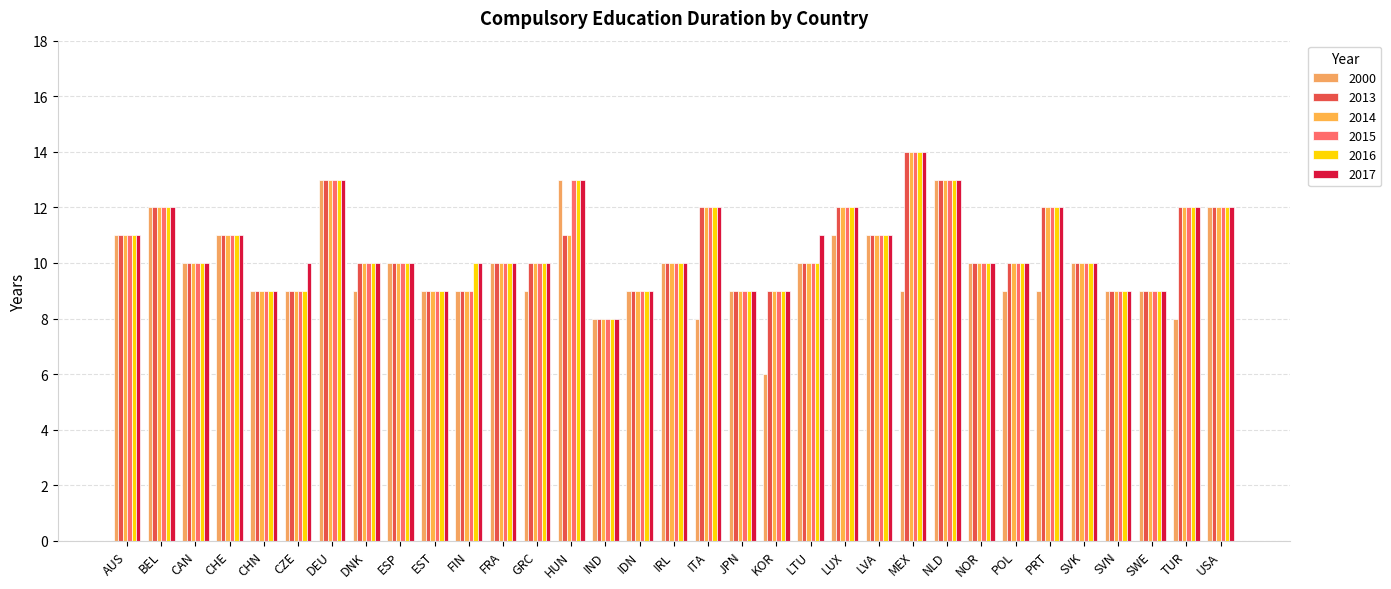

Reading left to right, transcribe all the data shown in this chart.

2000: AUS=11	BEL=12	CAN=10	CHE=11	CHN=9	CZE=9	DEU=13	DNK=9	ESP=10	EST=9	FIN=9	FRA=10	GRC=9	HUN=13	IND=8	IDN=9	IRL=10	ITA=8	JPN=9	KOR=6	LTU=10	LUX=11	LVA=11	MEX=9	NLD=13	NOR=10	POL=9	PRT=9	SVK=10	SVN=9	SWE=9	TUR=8	USA=12
2013: AUS=11	BEL=12	CAN=10	CHE=11	CHN=9	CZE=9	DEU=13	DNK=10	ESP=10	EST=9	FIN=9	FRA=10	GRC=10	HUN=11	IND=8	IDN=9	IRL=10	ITA=12	JPN=9	KOR=9	LTU=10	LUX=12	LVA=11	MEX=14	NLD=13	NOR=10	POL=10	PRT=12	SVK=10	SVN=9	SWE=9	TUR=12	USA=12
2014: AUS=11	BEL=12	CAN=10	CHE=11	CHN=9	CZE=9	DEU=13	DNK=10	ESP=10	EST=9	FIN=9	FRA=10	GRC=10	HUN=11	IND=8	IDN=9	IRL=10	ITA=12	JPN=9	KOR=9	LTU=10	LUX=12	LVA=11	MEX=14	NLD=13	NOR=10	POL=10	PRT=12	SVK=10	SVN=9	SWE=9	TUR=12	USA=12
2015: AUS=11	BEL=12	CAN=10	CHE=11	CHN=9	CZE=9	DEU=13	DNK=10	ESP=10	EST=9	FIN=9	FRA=10	GRC=10	HUN=13	IND=8	IDN=9	IRL=10	ITA=12	JPN=9	KOR=9	LTU=10	LUX=12	LVA=11	MEX=14	NLD=13	NOR=10	POL=10	PRT=12	SVK=10	SVN=9	SWE=9	TUR=12	USA=12
2016: AUS=11	BEL=12	CAN=10	CHE=11	CHN=9	CZE=9	DEU=13	DNK=10	ESP=10	EST=9	FIN=10	FRA=10	GRC=10	HUN=13	IND=8	IDN=9	IRL=10	ITA=12	JPN=9	KOR=9	LTU=10	LUX=12	LVA=11	MEX=14	NLD=13	NOR=10	POL=10	PRT=12	SVK=10	SVN=9	SWE=9	TUR=12	USA=12
2017: AUS=11	BEL=12	CAN=10	CHE=11	CHN=9	CZE=10	DEU=13	DNK=10	ESP=10	EST=9	FIN=10	FRA=10	GRC=10	HUN=13	IND=8	IDN=9	IRL=10	ITA=12	JPN=9	KOR=9	LTU=11	LUX=12	LVA=11	MEX=14	NLD=13	NOR=10	POL=10	PRT=12	SVK=10	SVN=9	SWE=9	TUR=12	USA=12